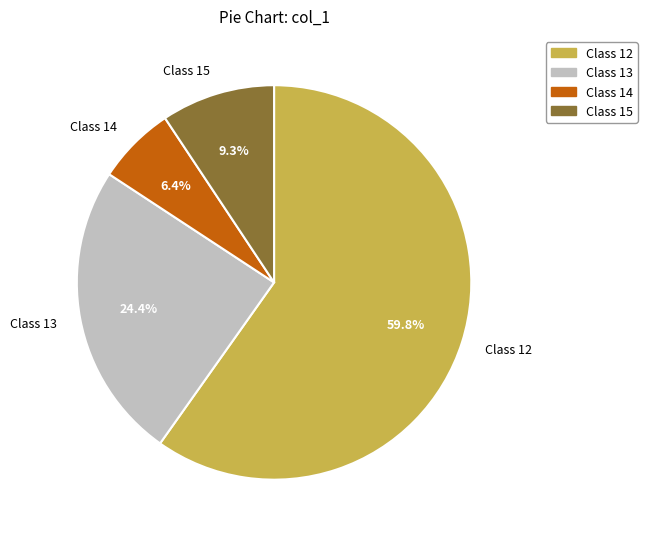

Is there a majority slice in this chart?

Yes